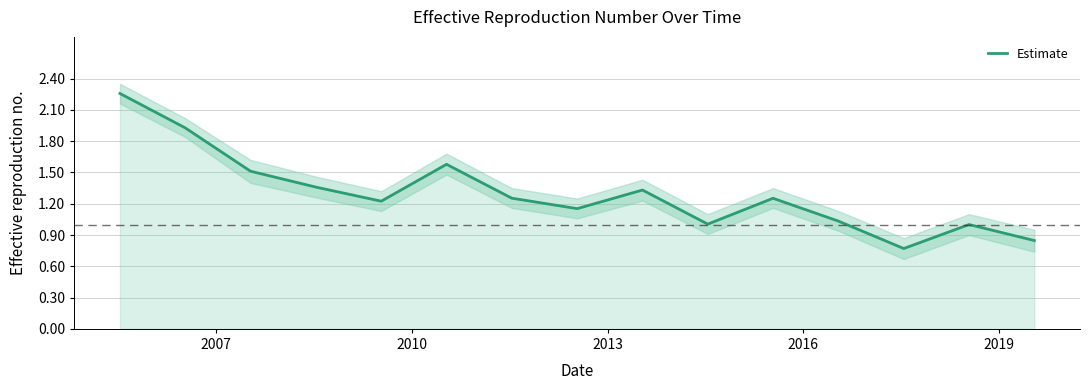

What is the difference between the maximum and second lowest values?

1.4